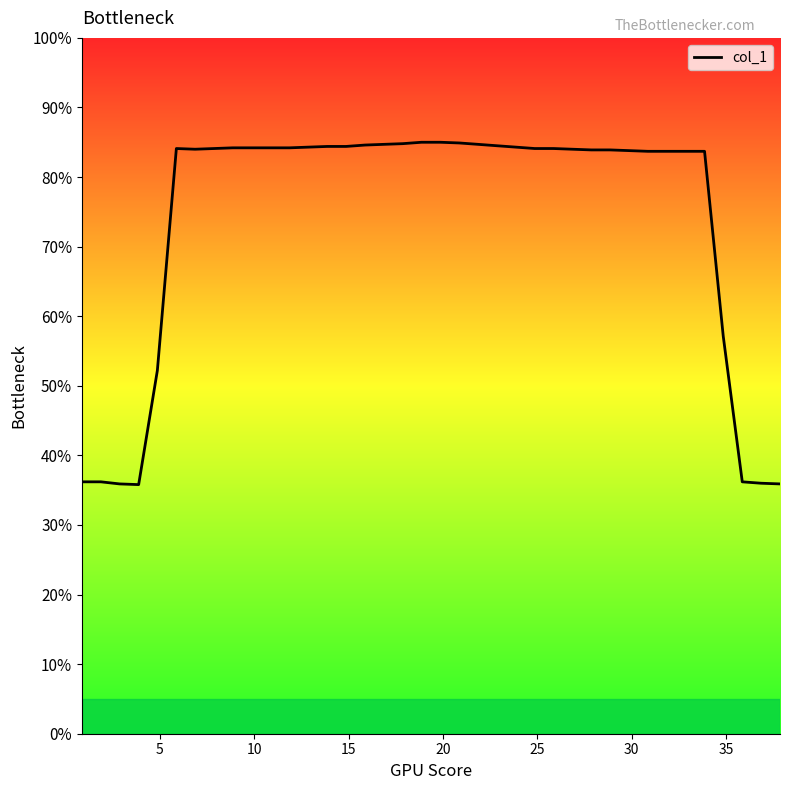

What is the smallest value displayed?

35.8